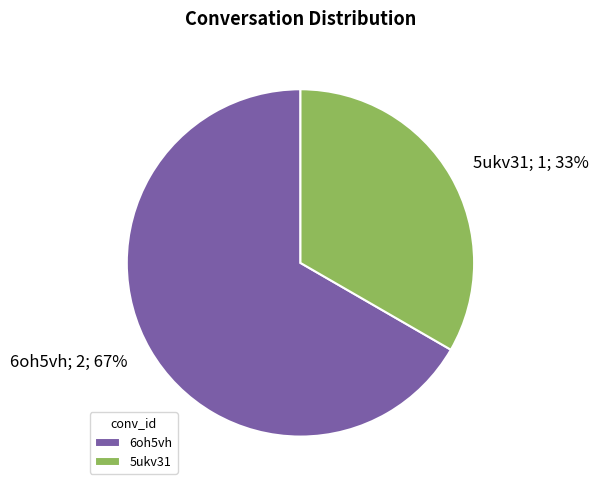

Combined, do 5ukv31 and 6oh5vh account for over 50%?

Yes